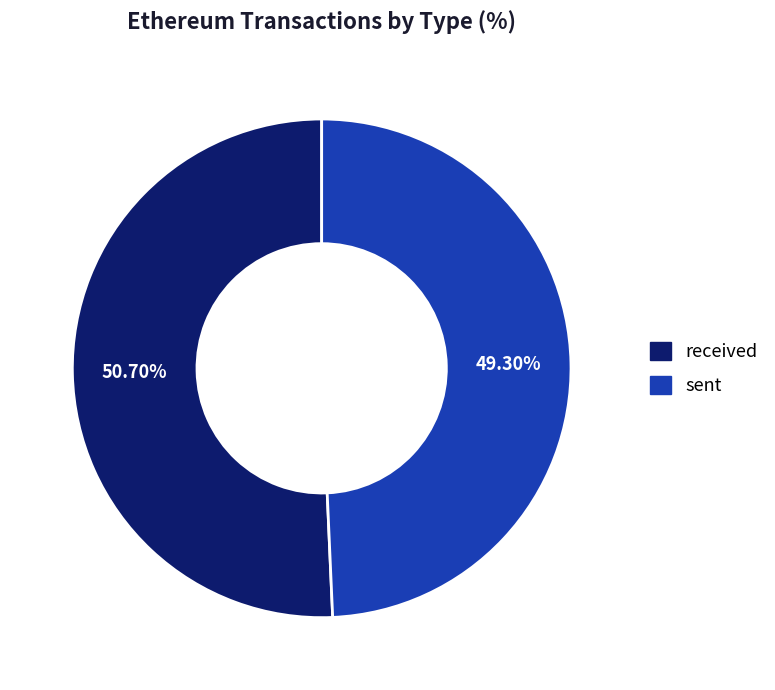

Rank the categories by value from lowest to highest.

sent, received